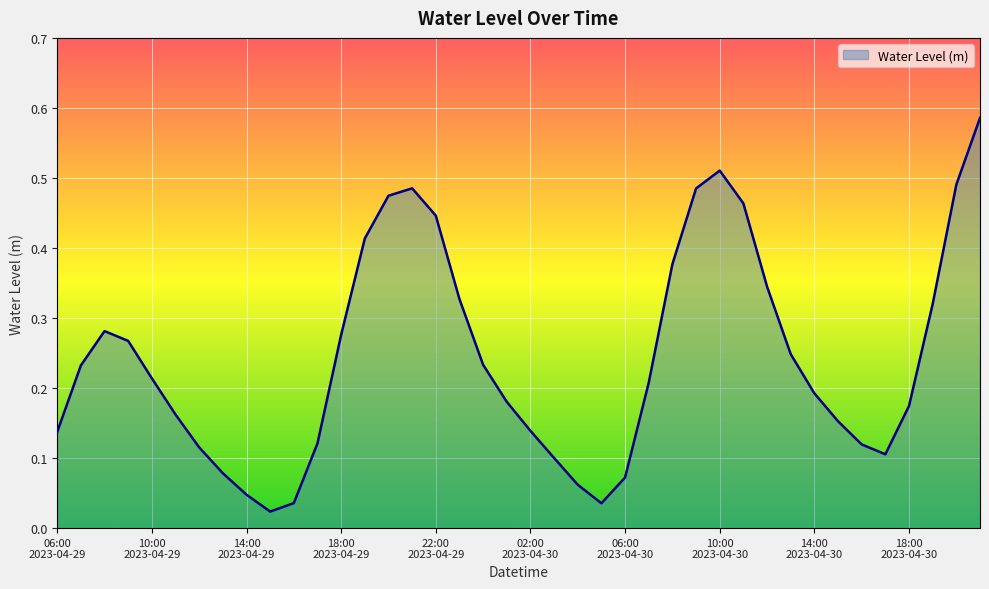

Reading left to right, extract all data points from this chart.

0.1	0.2	0.3	0.3	0.2	0.2	0.1	0.1	0.0	0.0	0.0	0.1	0.3	0.4	0.5	0.5	0.4	0.3	0.2	0.2	0.1	0.1	0.1	0.0	0.1	0.2	0.4	0.5	0.5	0.5	0.3	0.2	0.2	0.2	0.1	0.1	0.2	0.3	0.5	0.6